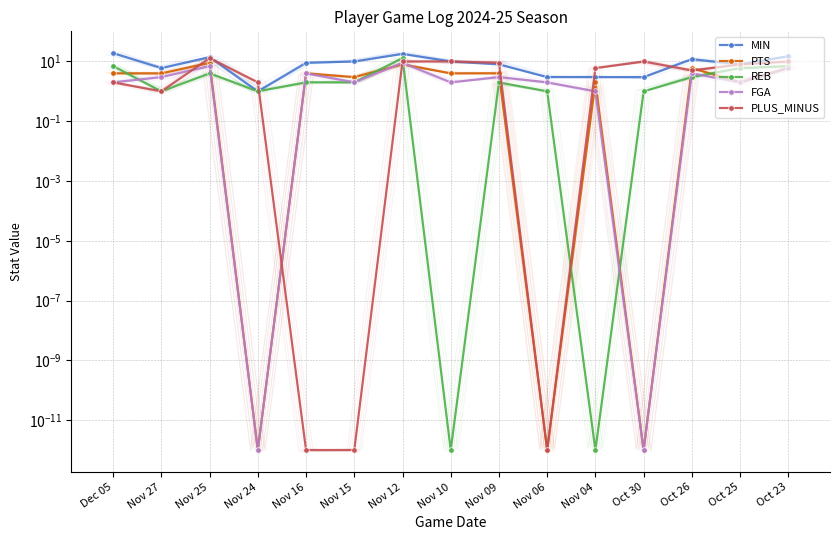

At how many categories does at least one series exceed 3?

13